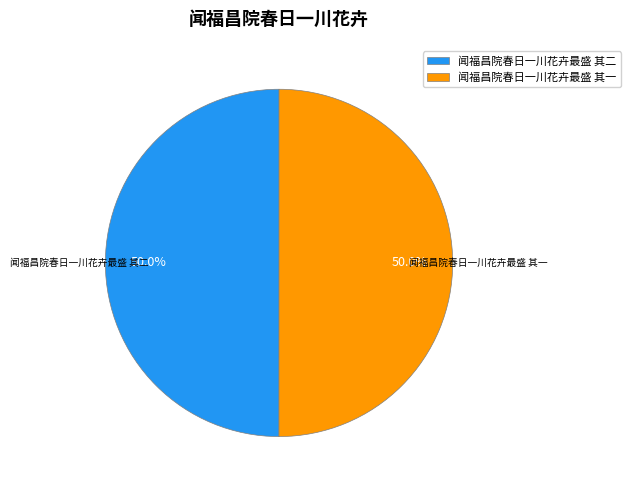

Combined, do 闻福昌院春日一川花卉最盛 其一 and 闻福昌院春日一川花卉最盛 其二 account for over 50%?

Yes